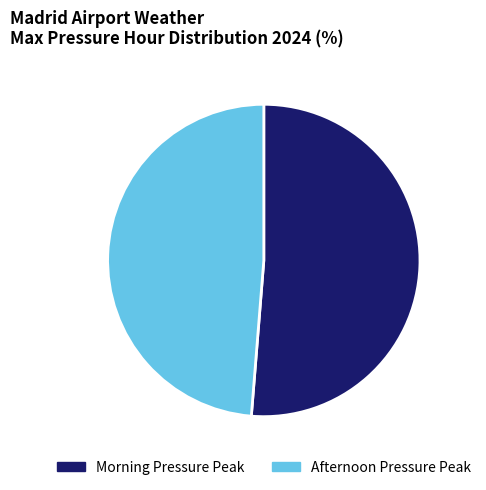

Do Afternoon Pressure Peak and Morning Pressure Peak together represent more than half of the pie?

Yes